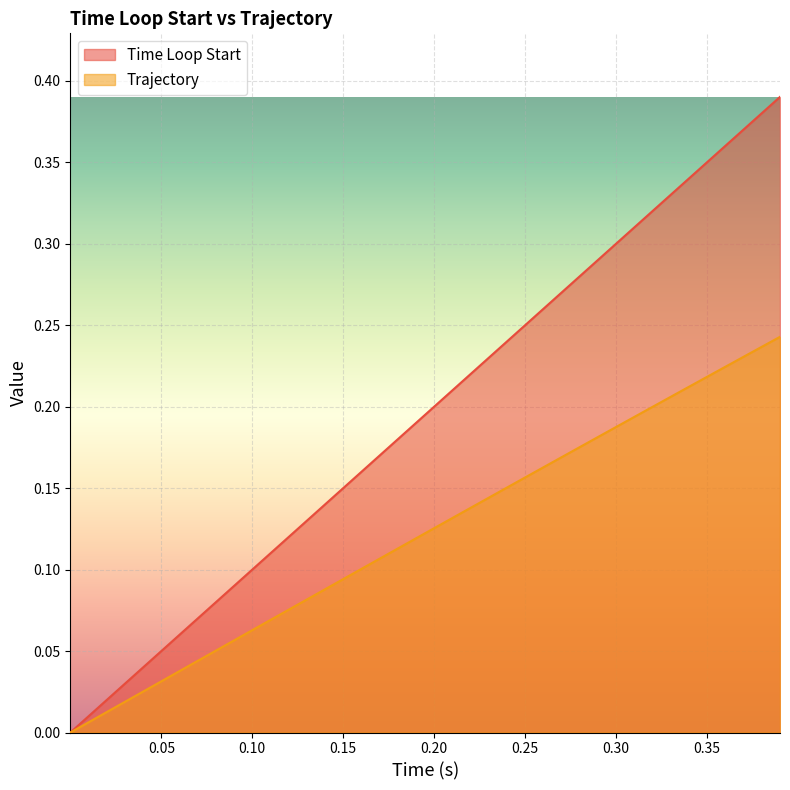

True or false: Time Loop Start and Trajectory cross at least once.

False